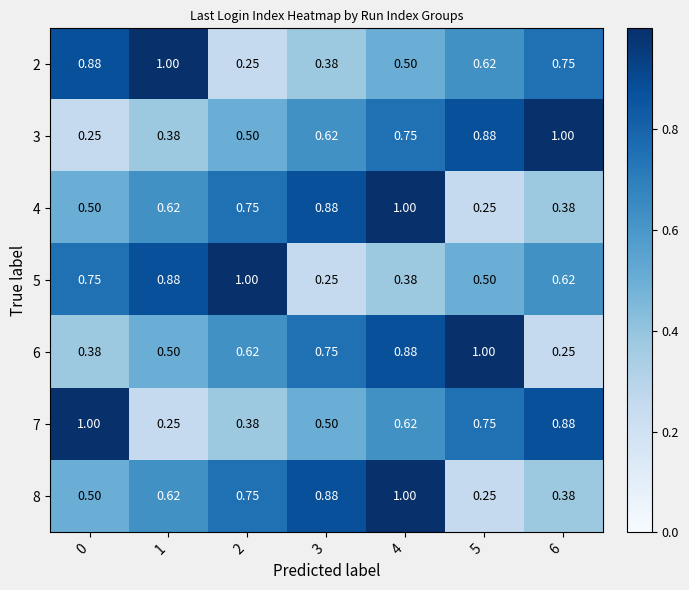

What is the total value across all series at 3?

4.3